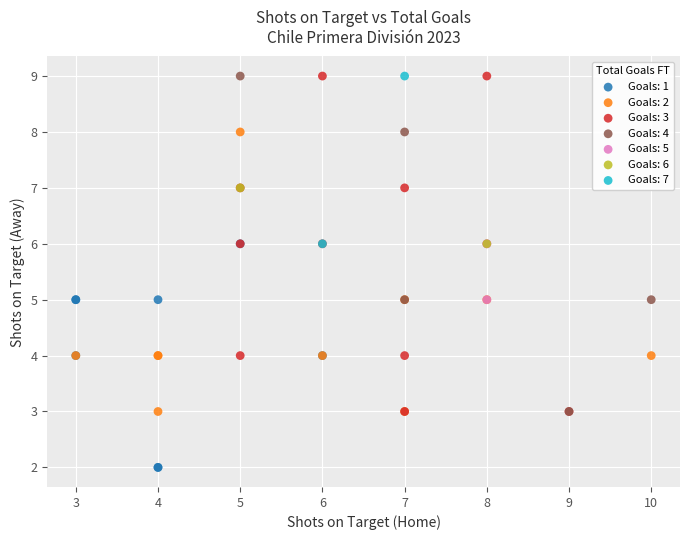

What are all the series names shown in the legend?

Goals: 1, Goals: 2, Goals: 3, Goals: 4, Goals: 5, Goals: 6, Goals: 7